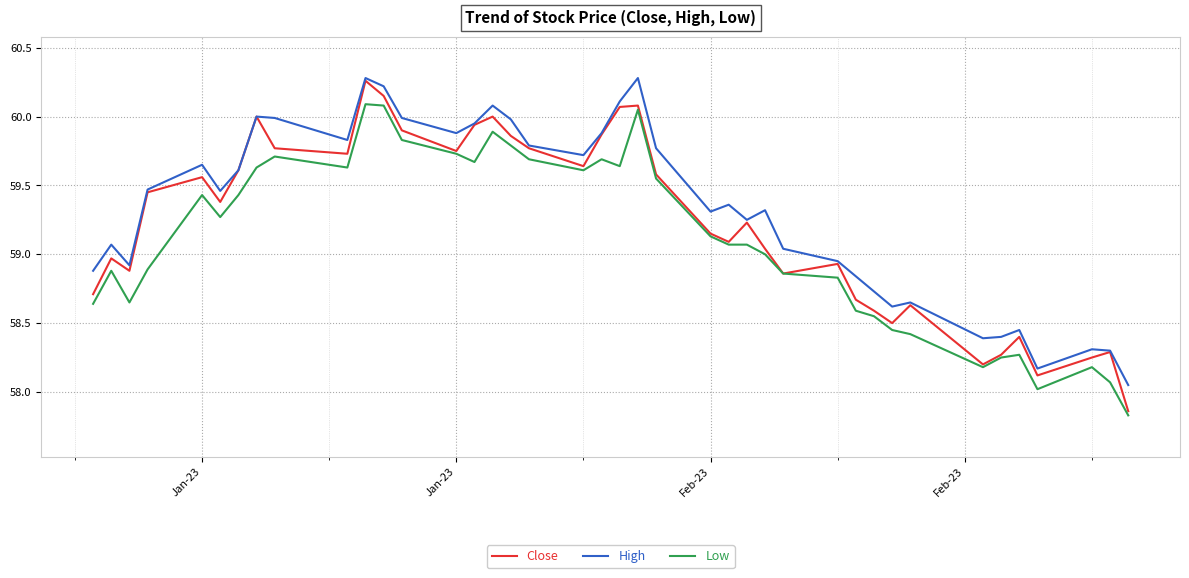

What is the minimum value for Low?

57.8